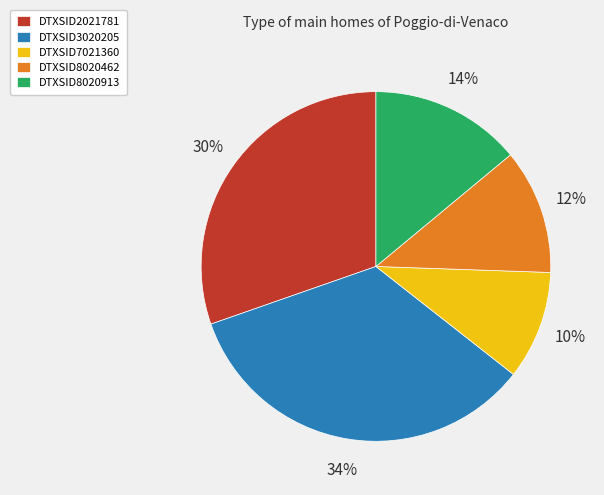

Rank the categories by value from highest to lowest.

DTXSID3020205, DTXSID2021781, DTXSID8020913, DTXSID8020462, DTXSID7021360